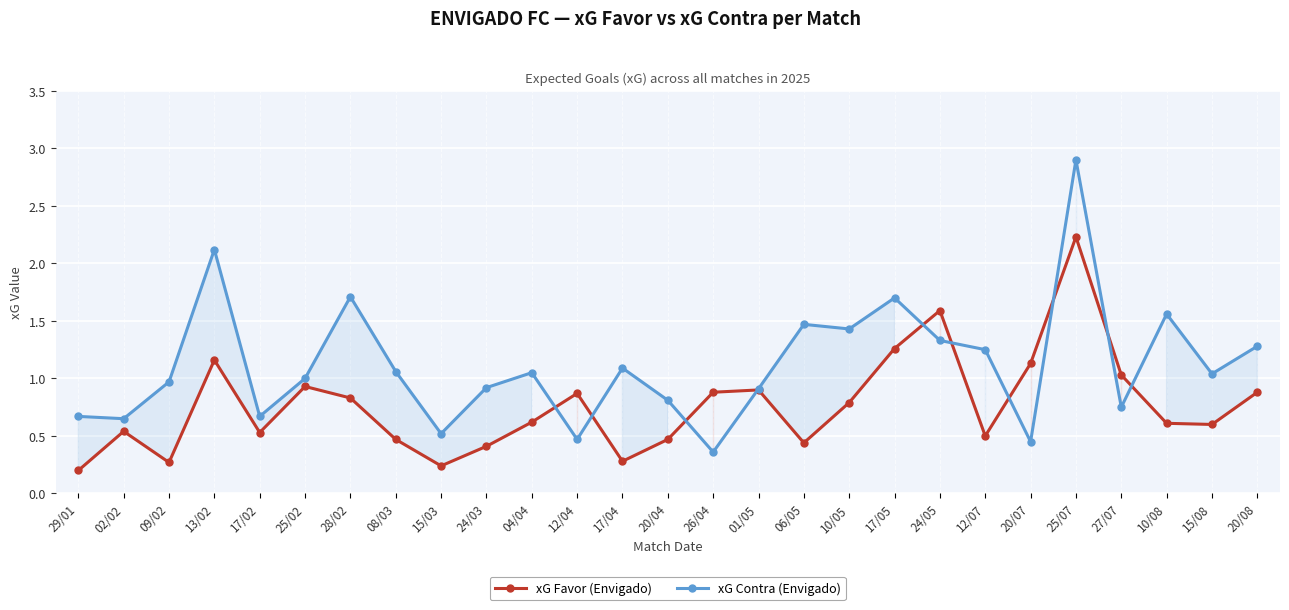

What is the approximate value of xG Favor at 26/04?

0.9